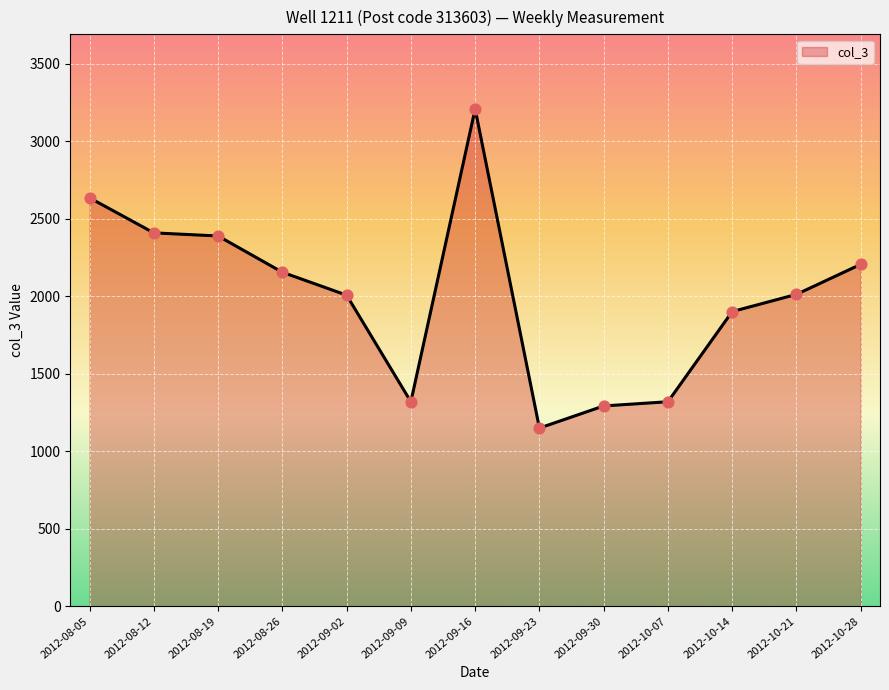

What is the change in value from 2012-08-12 to 2012-09-23?

-1260